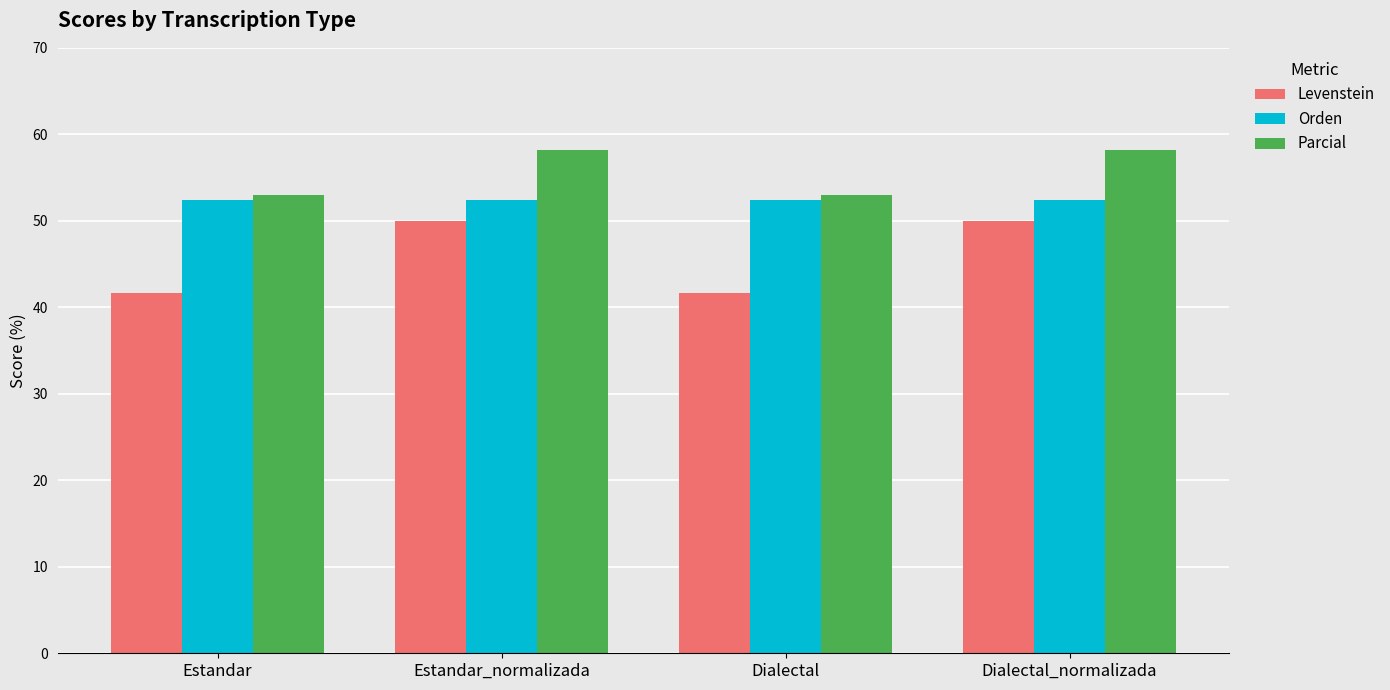

What position from the left is Estandar?

1